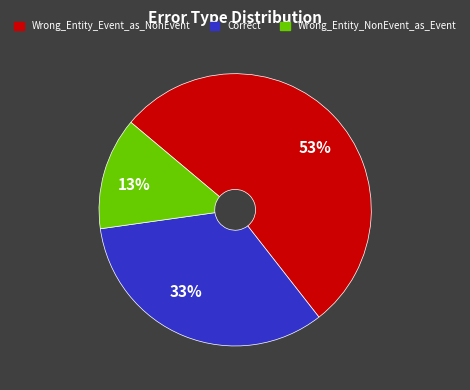

Which slice is the smallest?

Wrong_Entity_NonEvent_as_Event